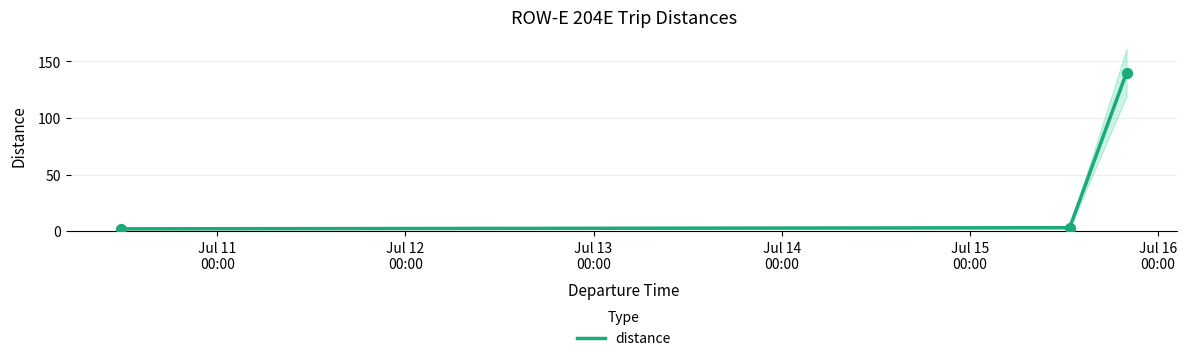

Which has a higher value, 2023-07-15 20:00:00 or 2023-07-10 11:45:00?

2023-07-15 20:00:00